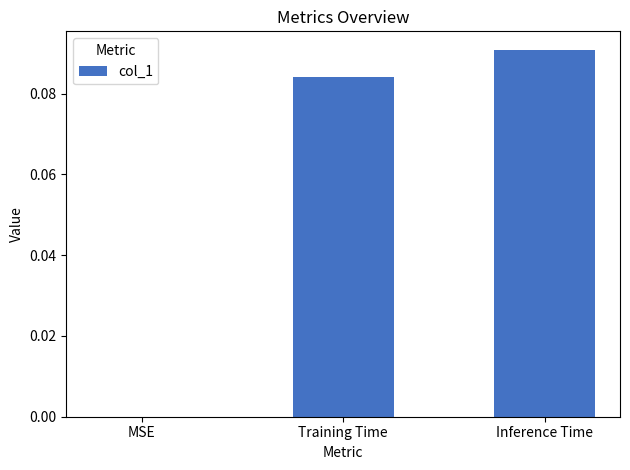

Count the values in the range 0 to 1.

3